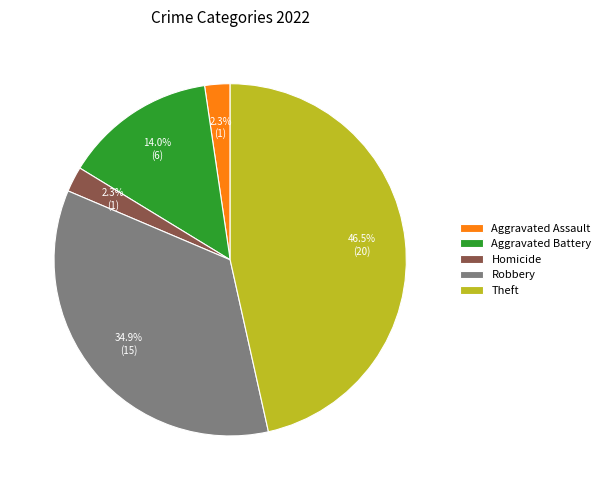

Count the number of slices in the pie.

5